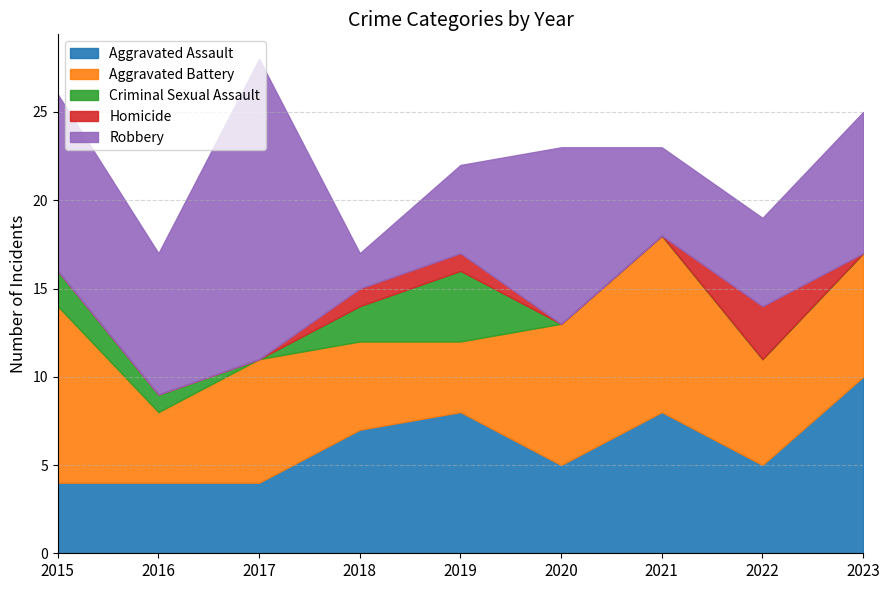

The Homicide series shows 1 at 2018. True or false?

True